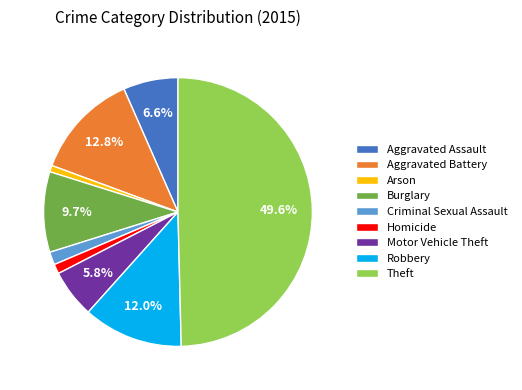

Approximately how many times larger is the value at Aggravated Assault compared to Motor Vehicle Theft?

1.1